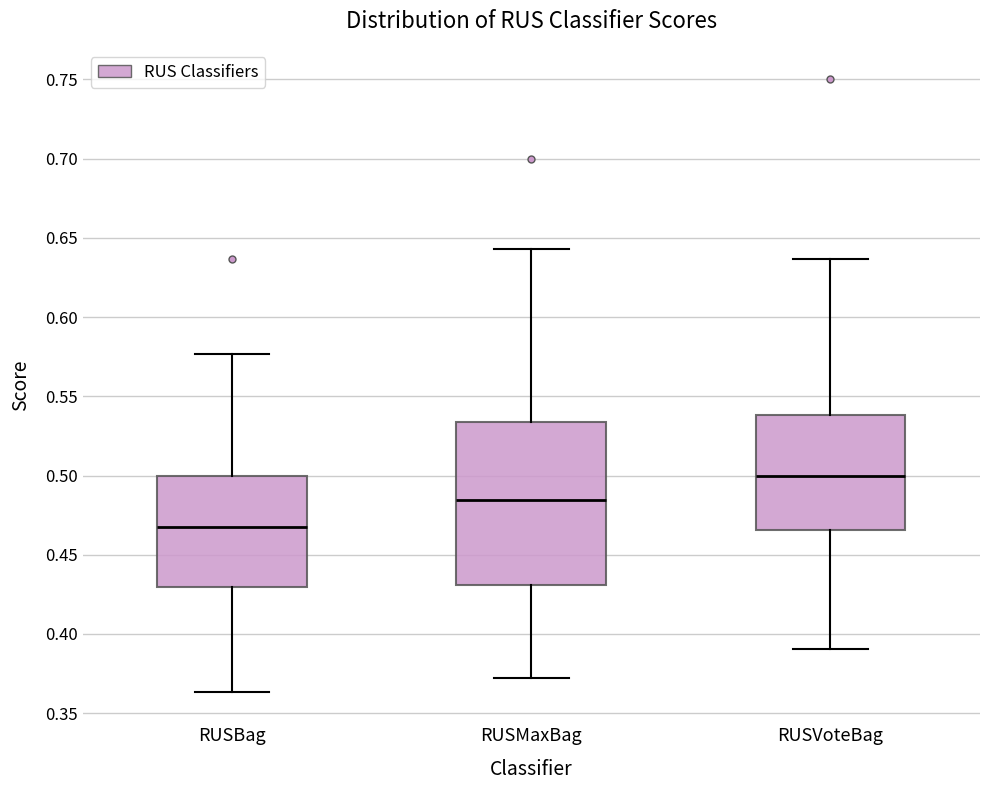

Reading left to right, read every box against the y-axis: the position of its median line, the range the box covers, and the ends of its whiskers. The values are not printed on the chart, so give them approximately, as read against the axis.

RUSBag: median 0.470, box 0.430 to 0.500, whiskers 0.365 to 0.575
RUSMaxBag: median 0.485, box 0.430 to 0.535, whiskers 0.370 to 0.645
RUSVoteBag: median 0.500, box 0.465 to 0.540, whiskers 0.390 to 0.635